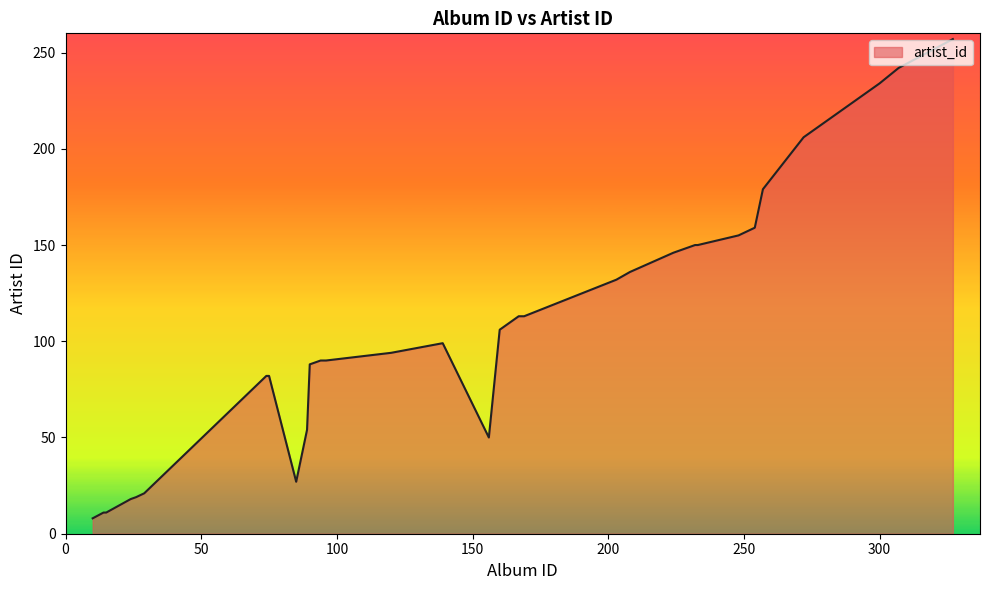

Does the chart have visible grid lines?

No